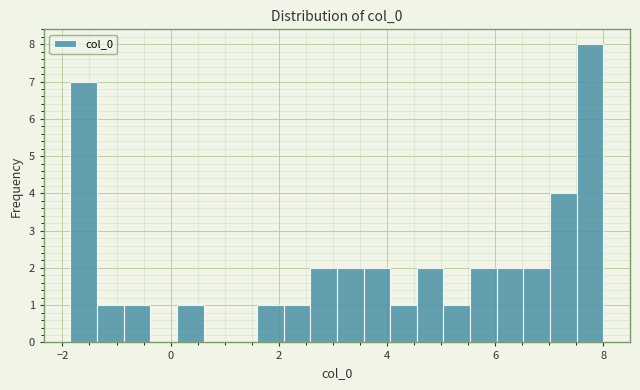

Read against the x-axis, roughly where is the centre of the tallest bar?

7.8